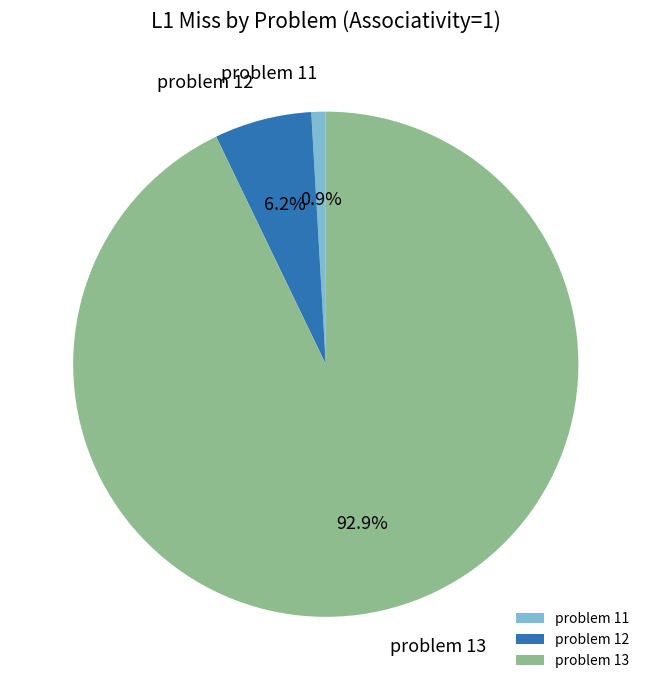

Which slice is the smallest?

problem 11